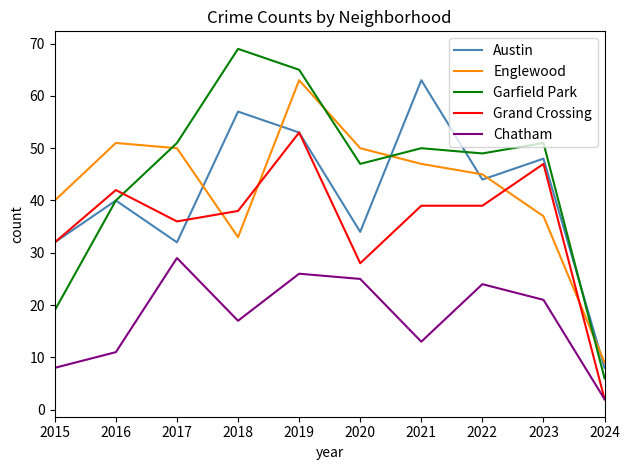

Which series changed the most between 2015 and 2016?

Garfield Park